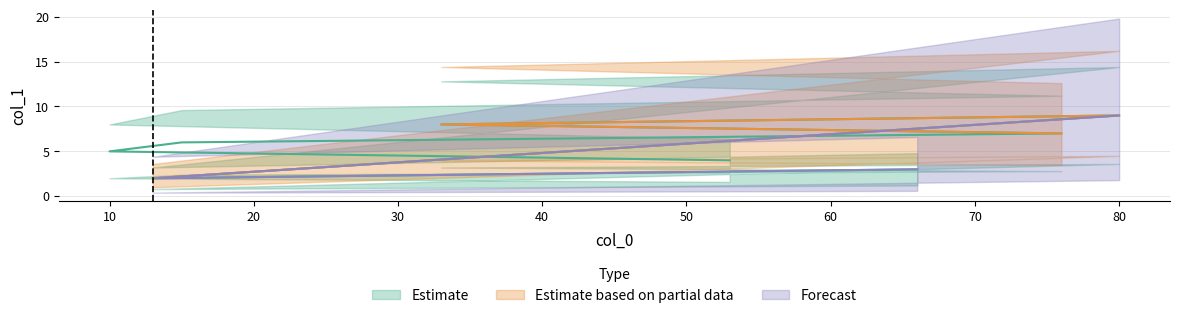

Approximately how many times larger is the value at 33 compared to 15?

1.3